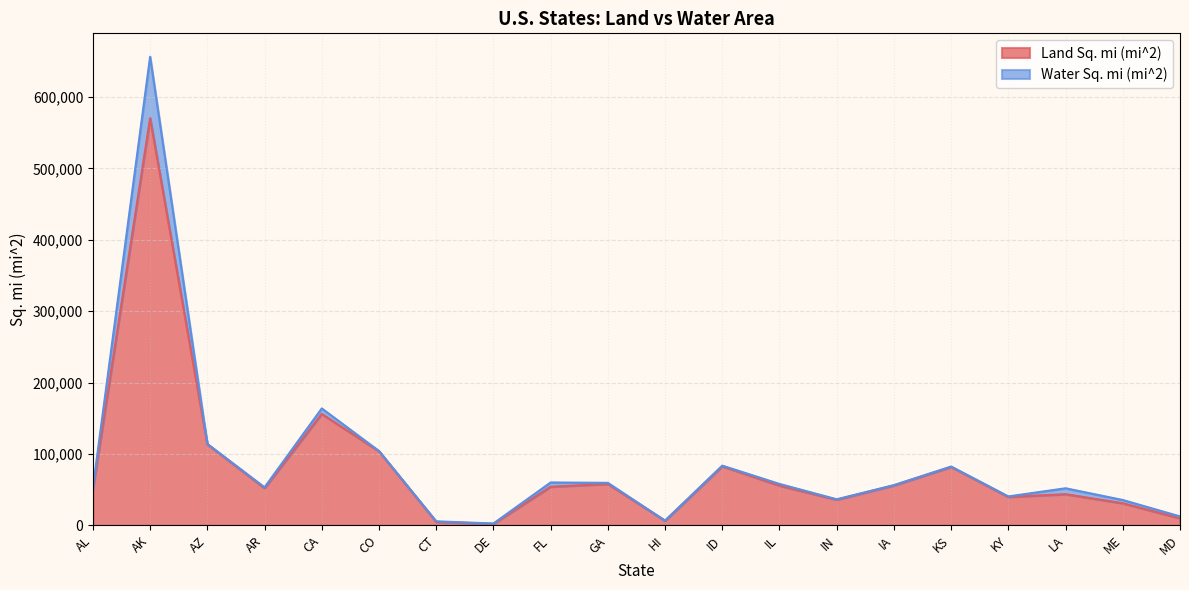

What is the approximate value at ME?

30865